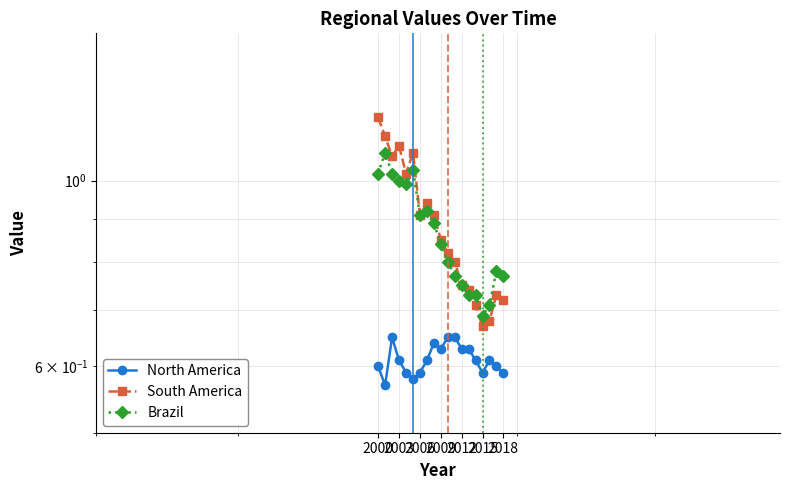

Which series ends up on top after the final intersection of Brazil and South America?

Brazil